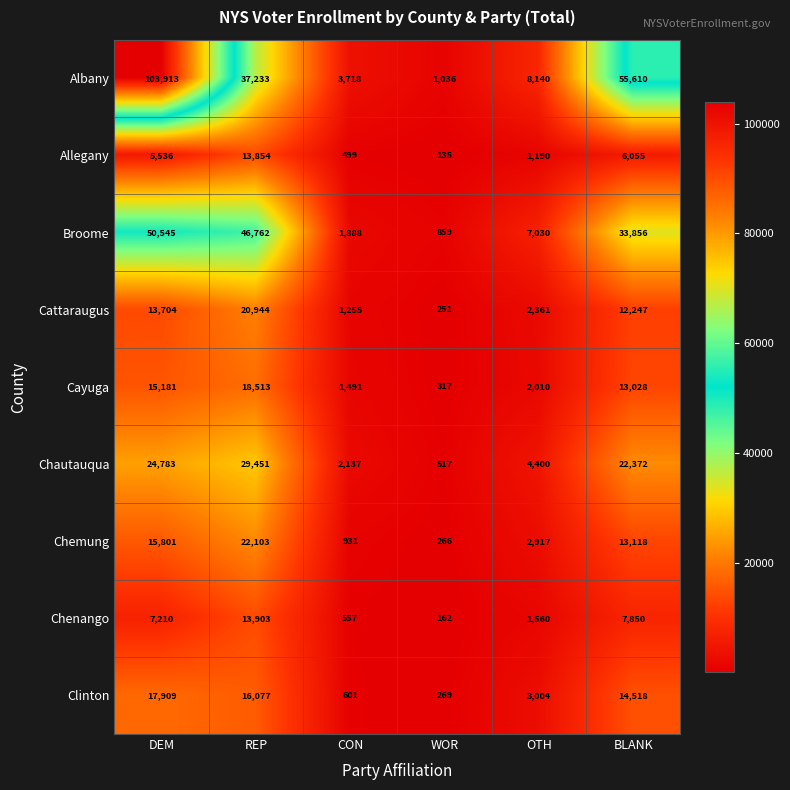

What is the total value across all series at WOR?

3812